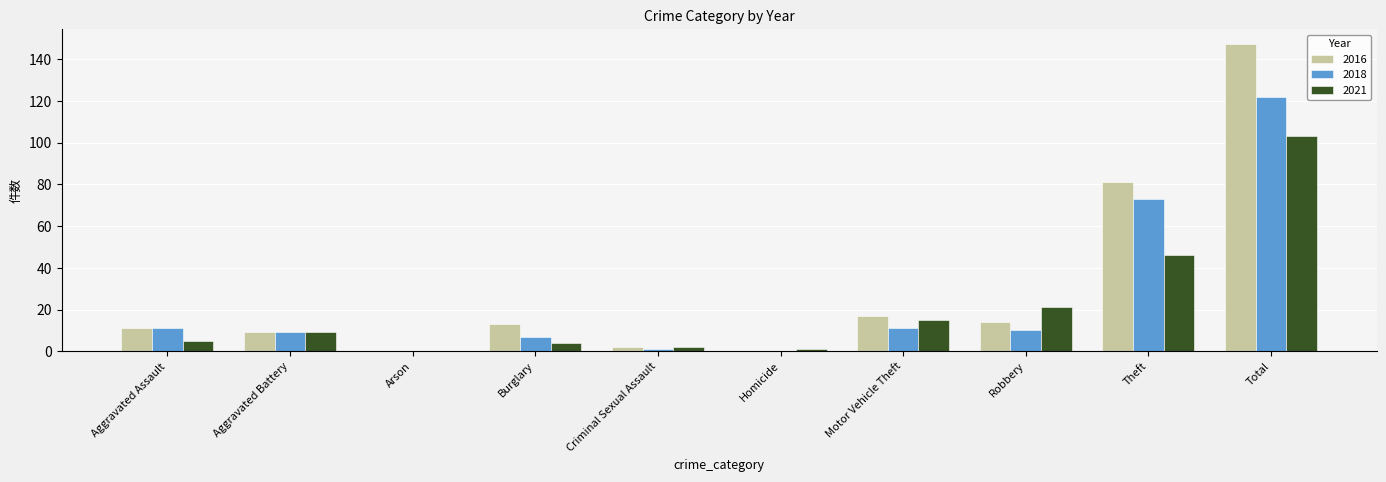

What is the sum of the 2018 values at Motor Vehicle Theft and Robbery?

21